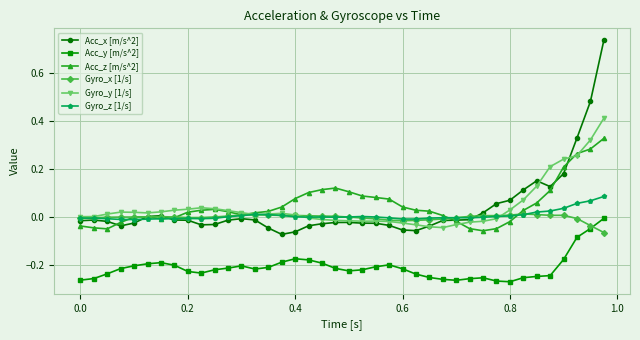

True or false: Acc_y [m/s^2] and Acc_z [m/s^2] intersect in this chart.

False